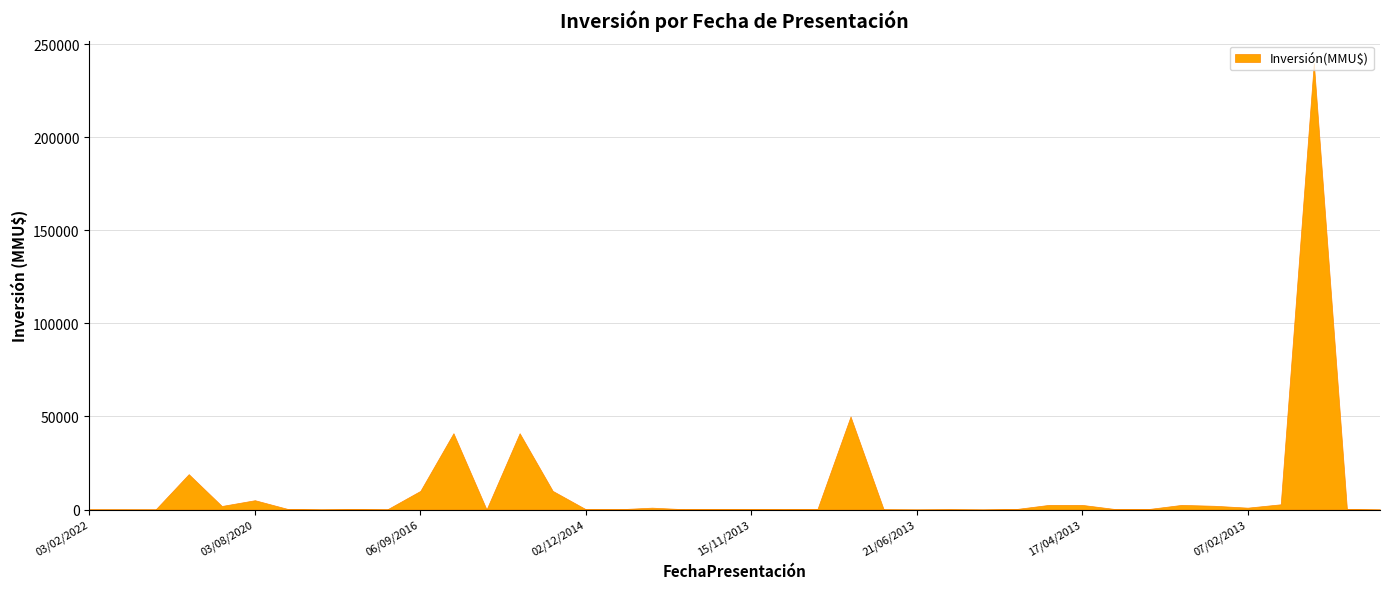

The value at 26/01/2022 is 114. True or false?

False